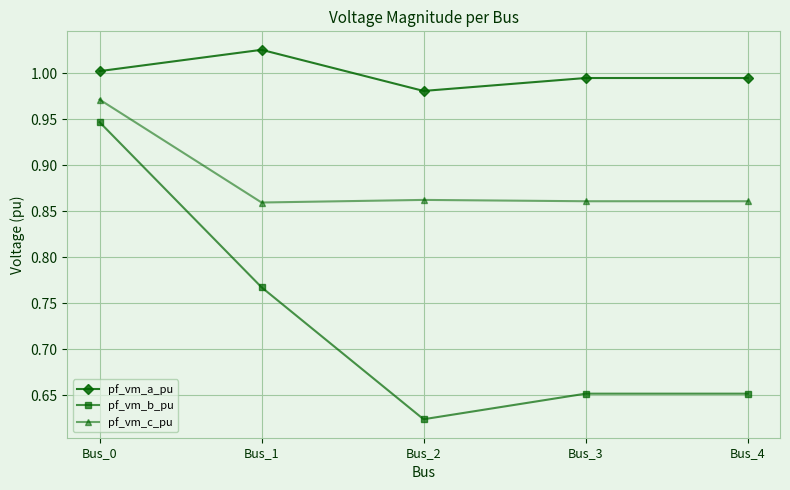

Which category has the highest value in the pf_vm_a_pu series?

Bus_1